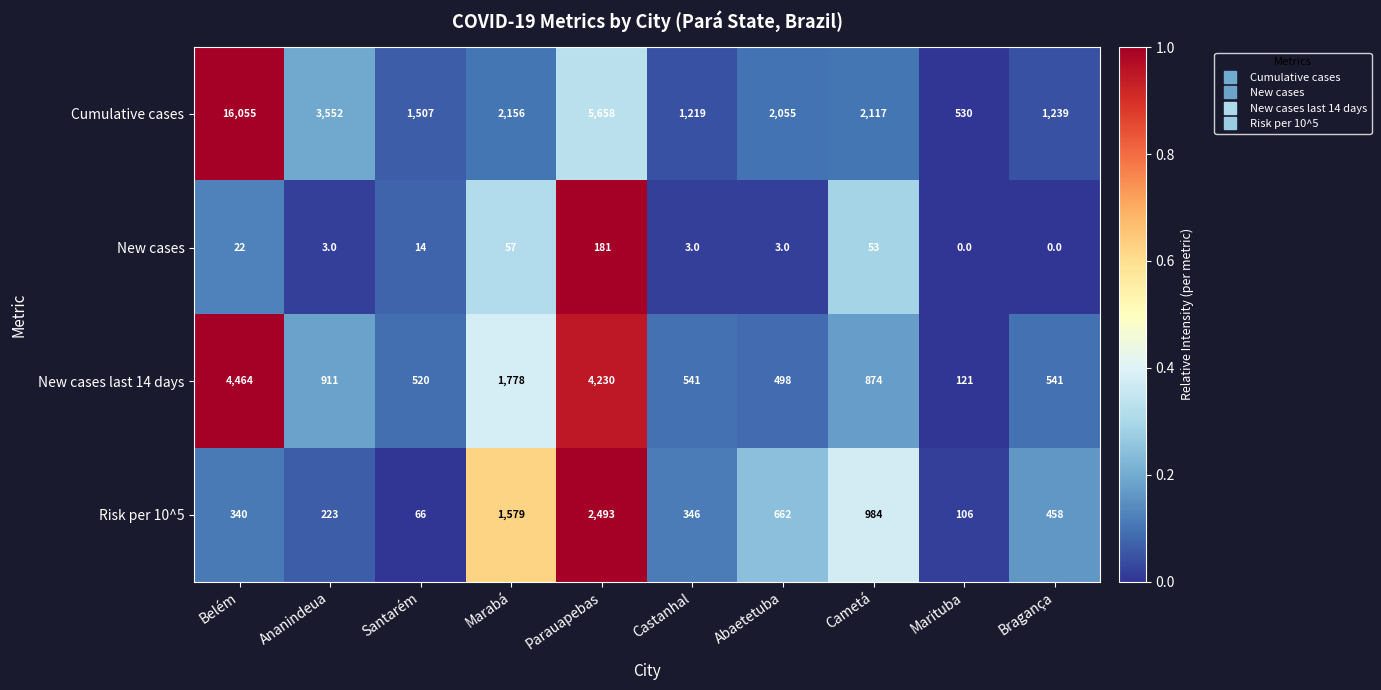

At which category is the sum across all series the highest?

Belém